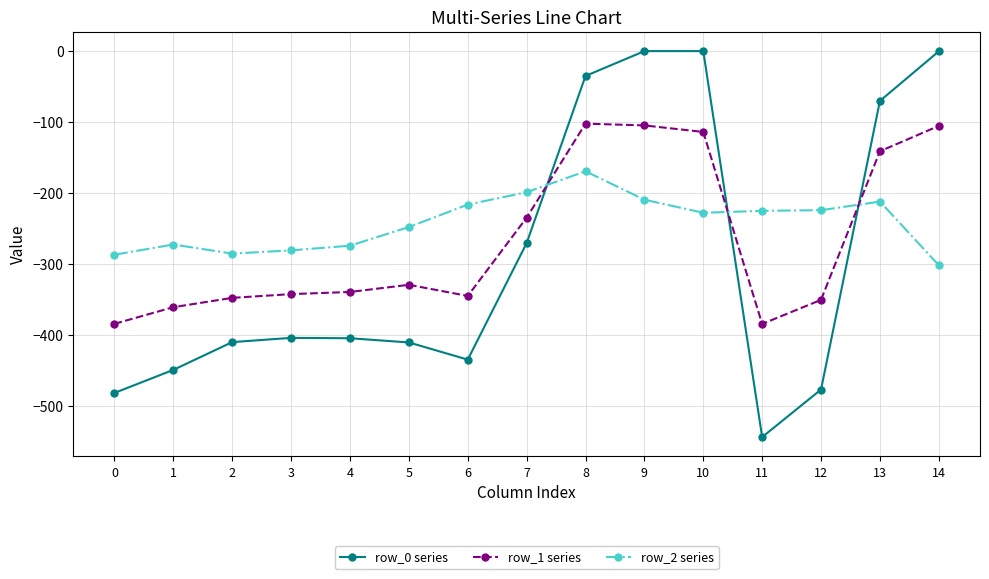

Between which two adjacent categories do row_0 series and row_2 series first intersect?

7 and 8